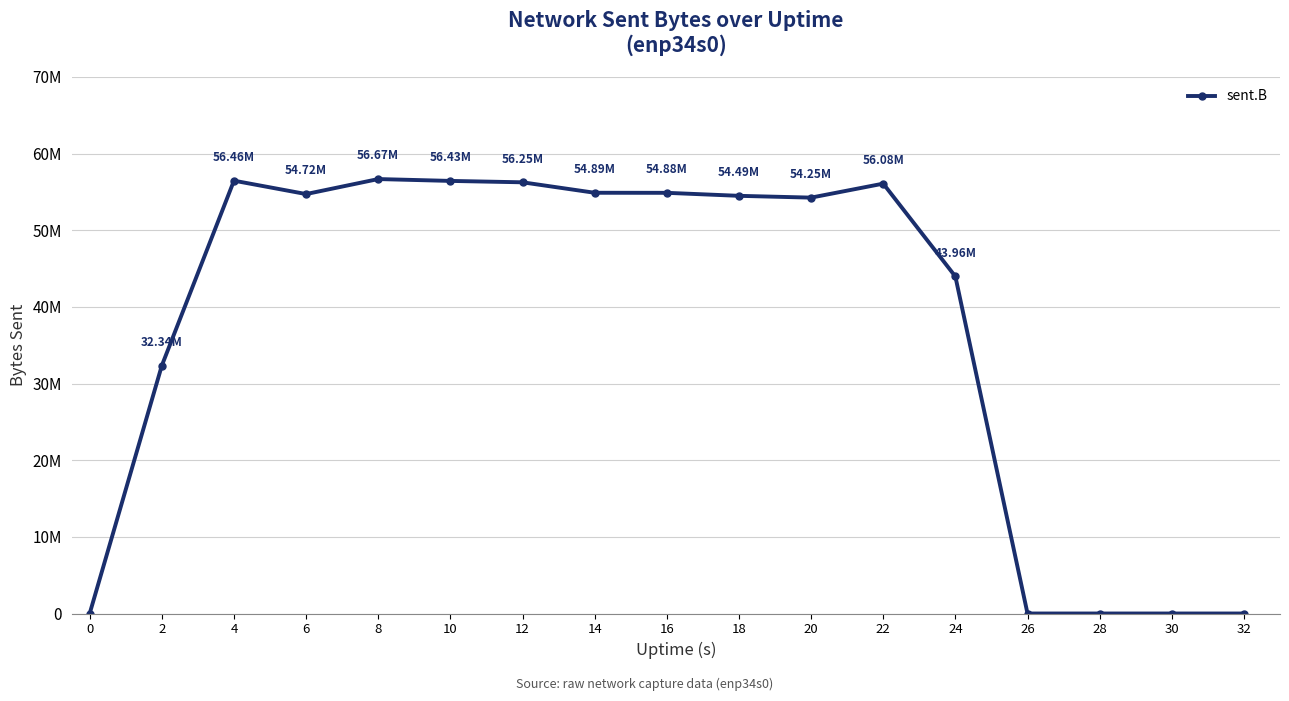

Does the chart have visible grid lines?

Yes